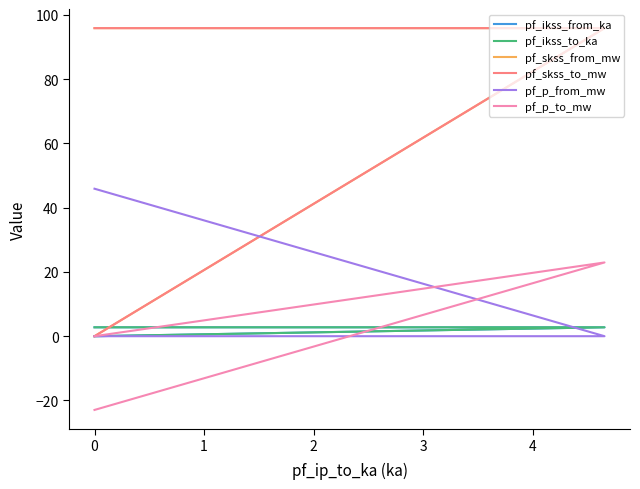

What is the label of the 3rd point from the left?

1